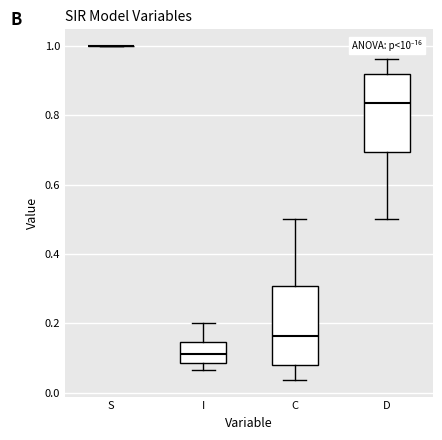

Reading left to right, transcribe this box plot: for each box, give where its median line is, the range the box spans, and where its two whiskers end, as read against the y-axis. The values are not printed on the chart, so give them approximately, as read against the axis.

S: box collapsed to a line at 1.00, whiskers 1.00 to 1.00
I: median 0.12, box 0.08 to 0.14, whiskers 0.06 to 0.20
C: median 0.16, box 0.08 to 0.30, whiskers 0.04 to 0.50
D: median 0.84, box 0.70 to 0.92, whiskers 0.50 to 0.96